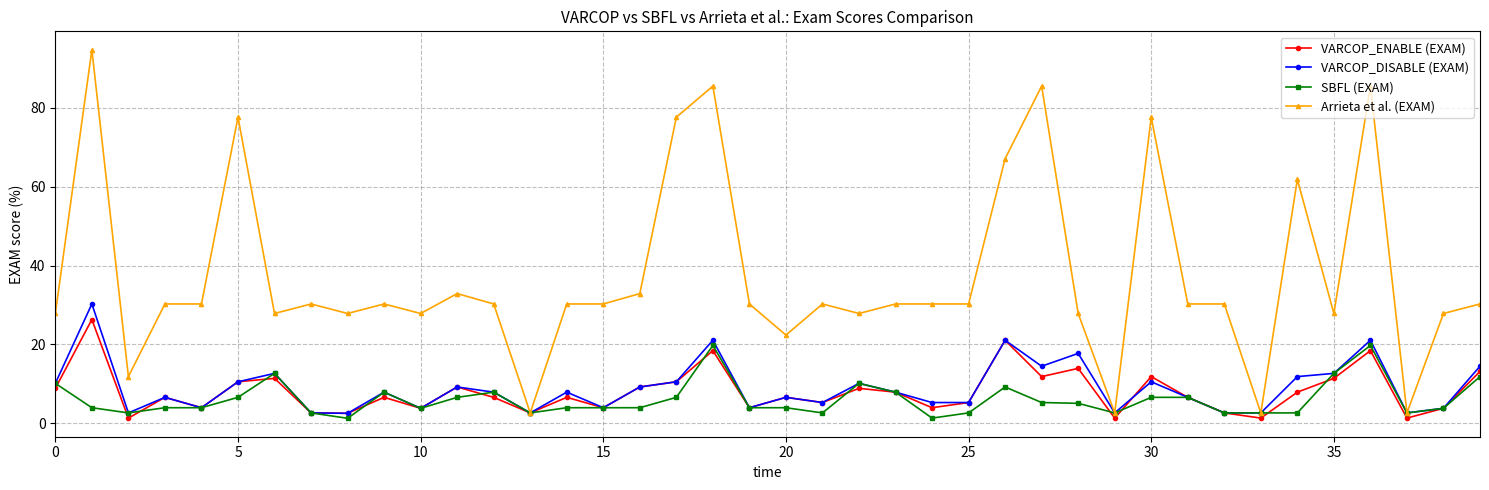

True or false: VARCOP_DISABLE (EXAM) has more than 0 points higher than both neighbors.

True